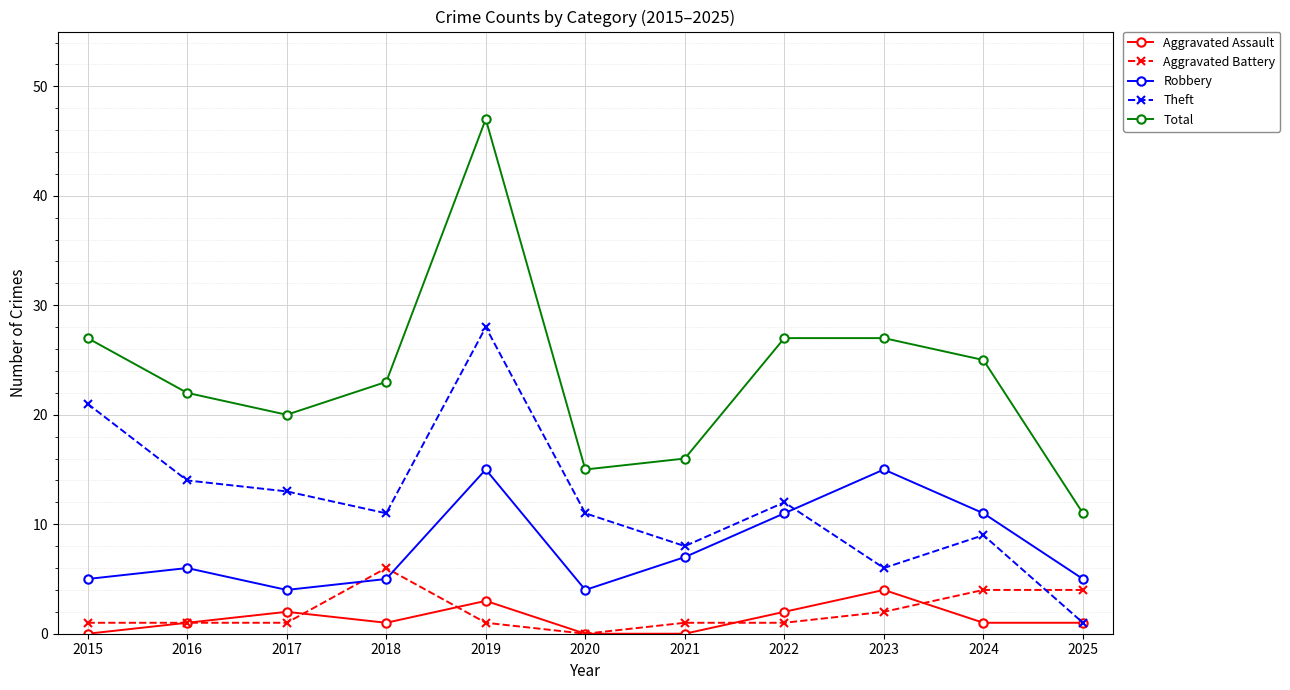

In Theft, how many points are higher than both neighbors (excluding endpoints)?

3